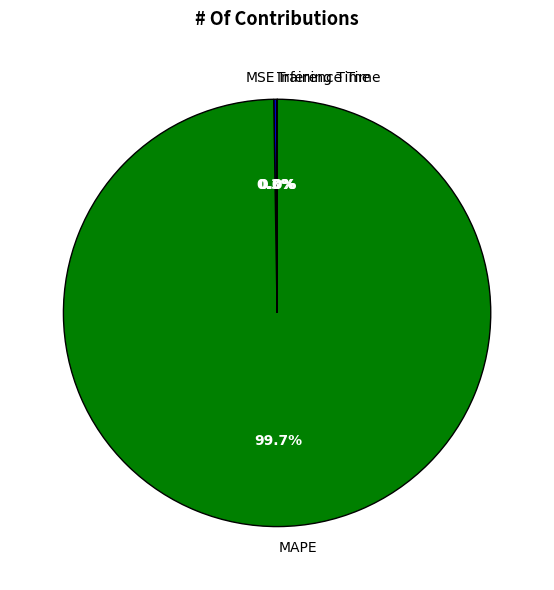

Which category has the biggest portion of the pie?

MAPE